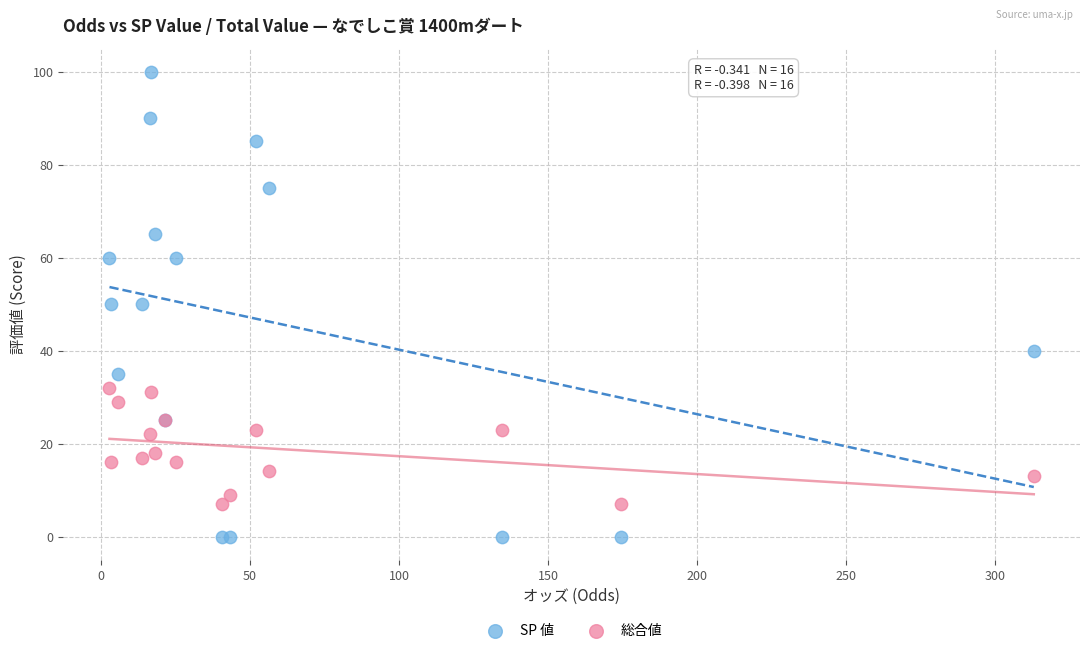

Which series reaches the maximum Y coordinate?

SP 値